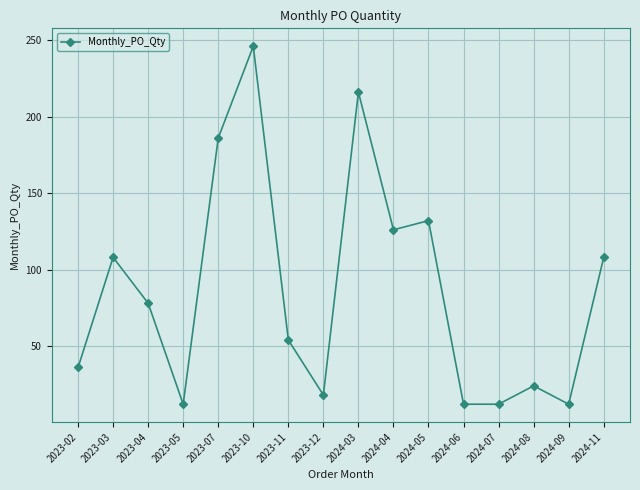

The chart shows a value of 12 at 2024-06. True or false?

True